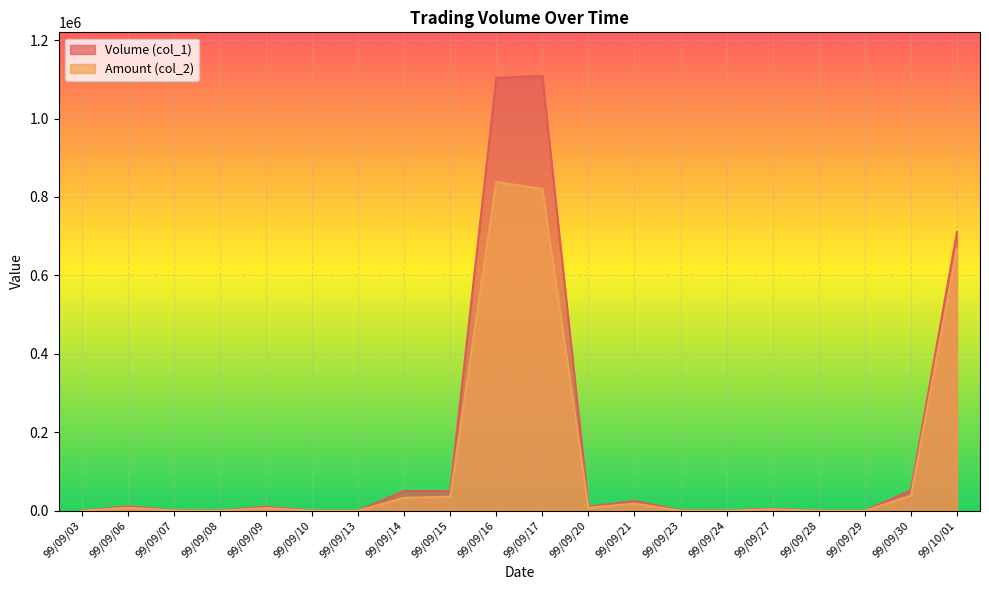

How many lines are shown in the chart?

2